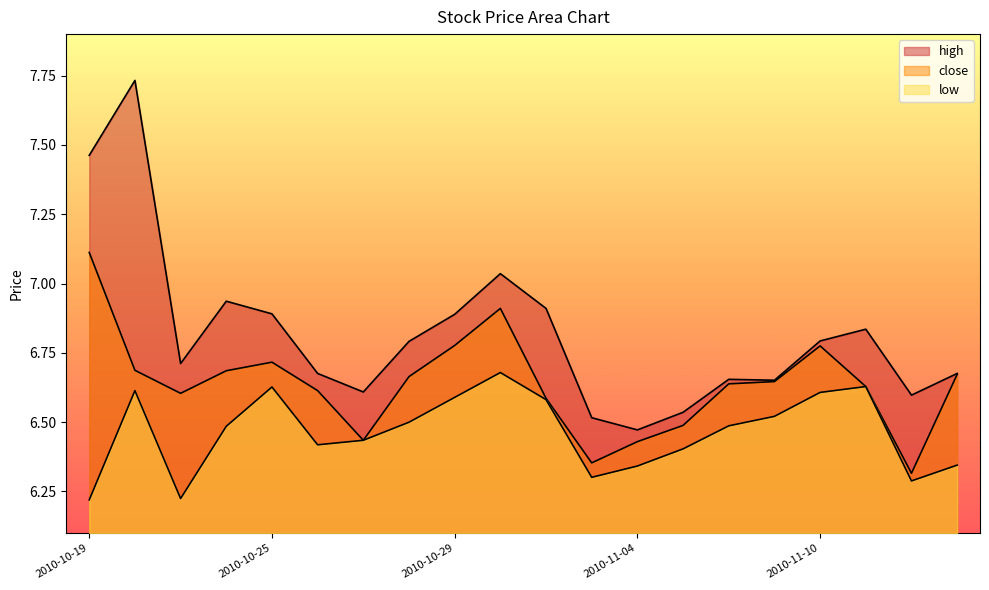

Rank the series by their average value, from lowest to highest.

low, close, high